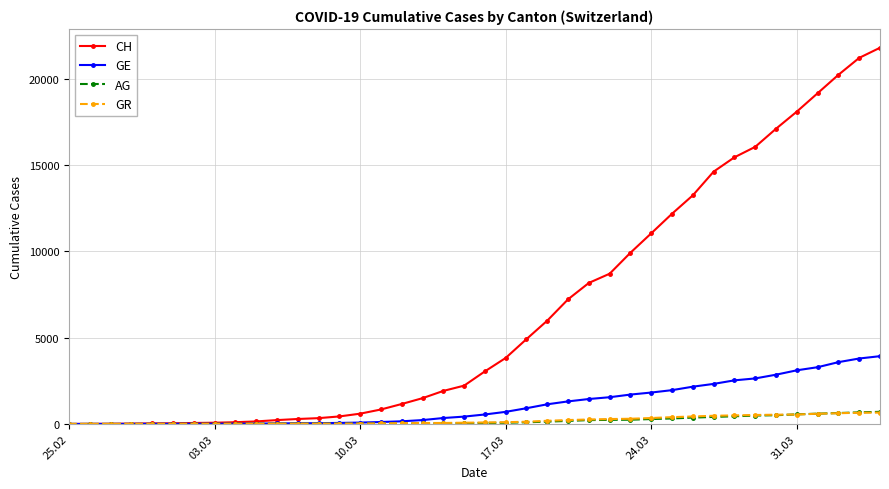

Which series has the largest total across all categories?

CH